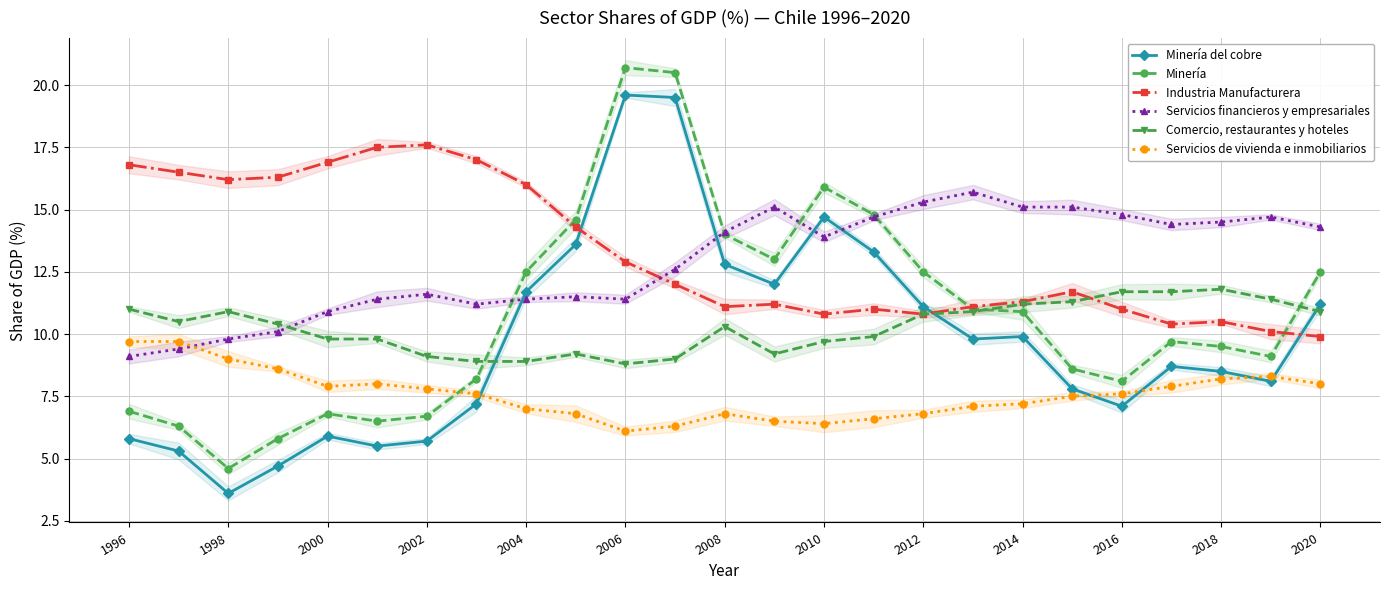

The Servicios de vivienda e inmobiliarios series shows 14.0 at 2000. True or false?

False